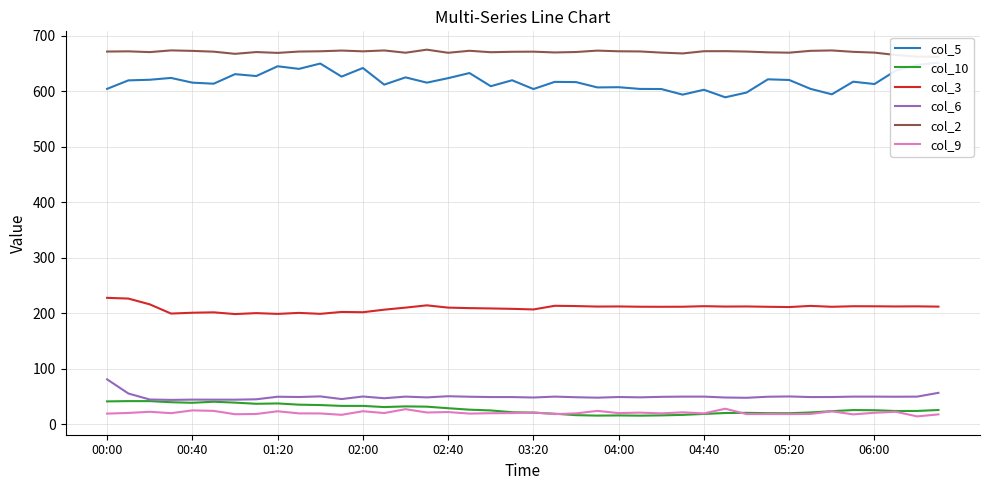

What is the difference between the maximum and minimum values in the col_5 series?

62.3